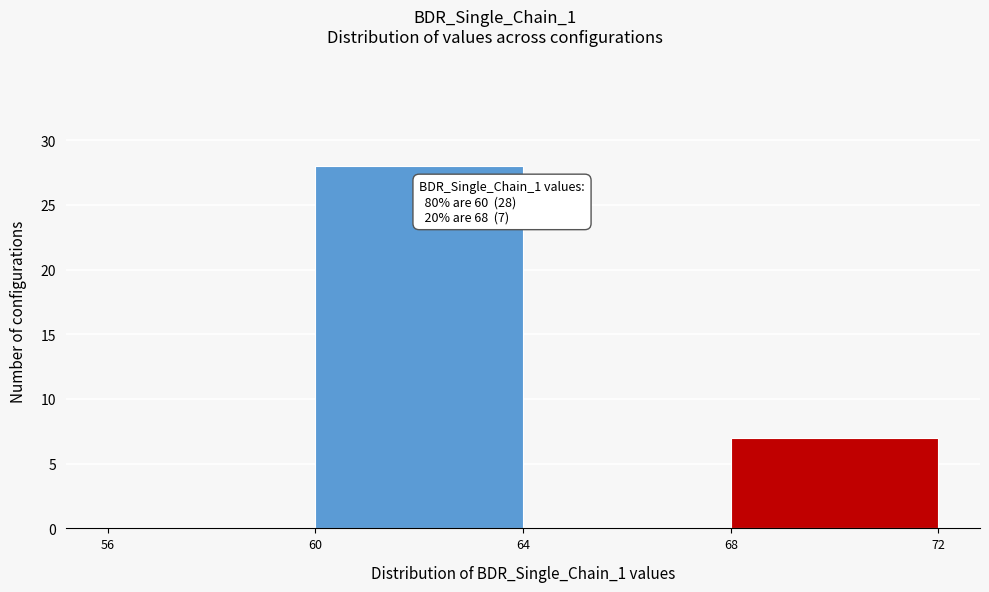

Over which range of the x-axis is the bar tallest?

60 to 64